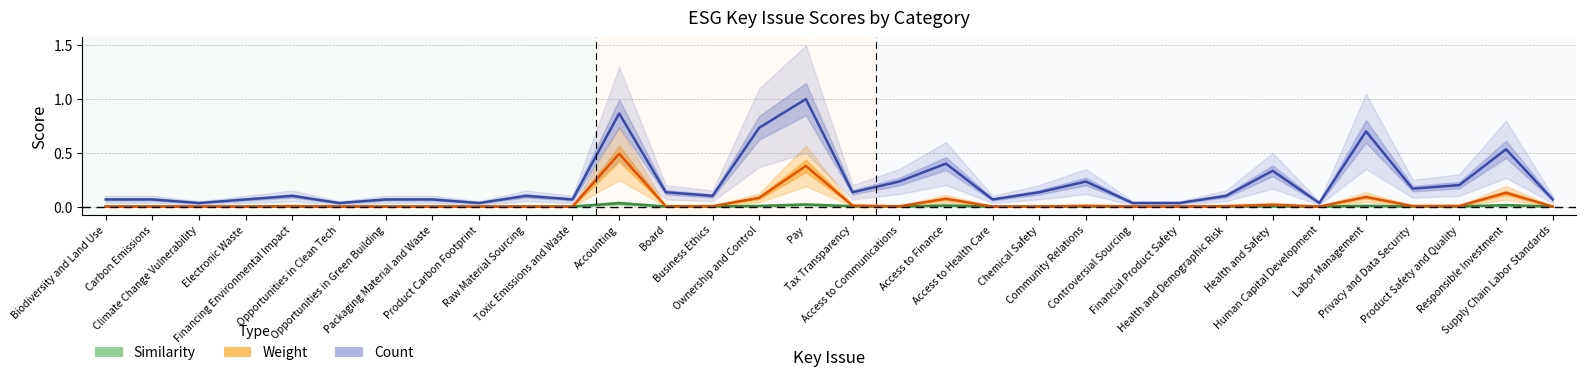

True or false: Weight and Count intersect in this chart.

False